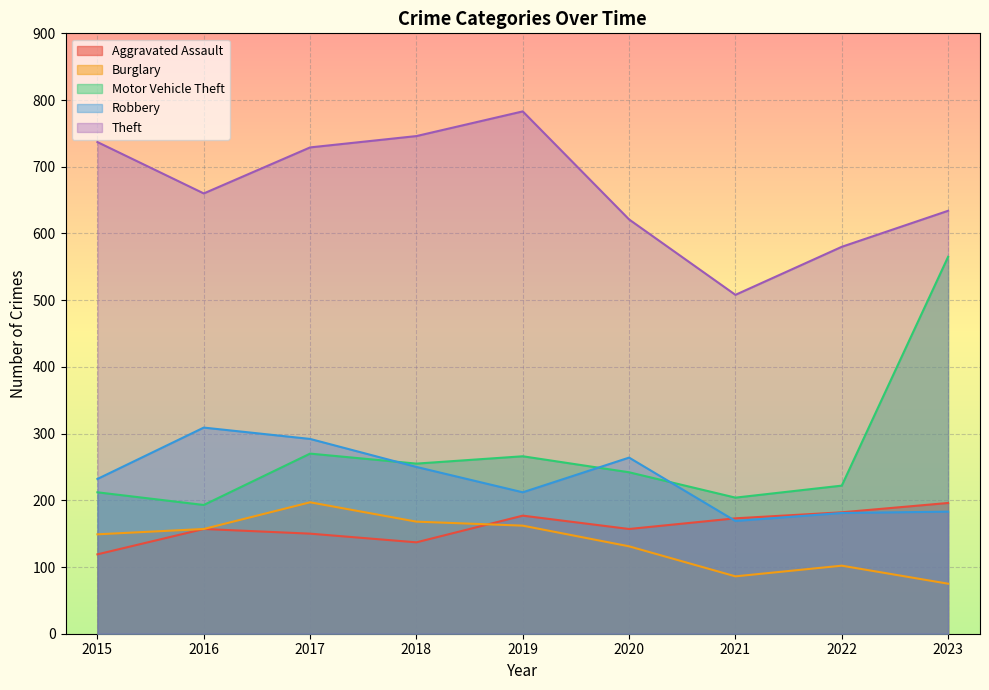

True or false: Aggravated Assault has a value of 177 at 2019.

True